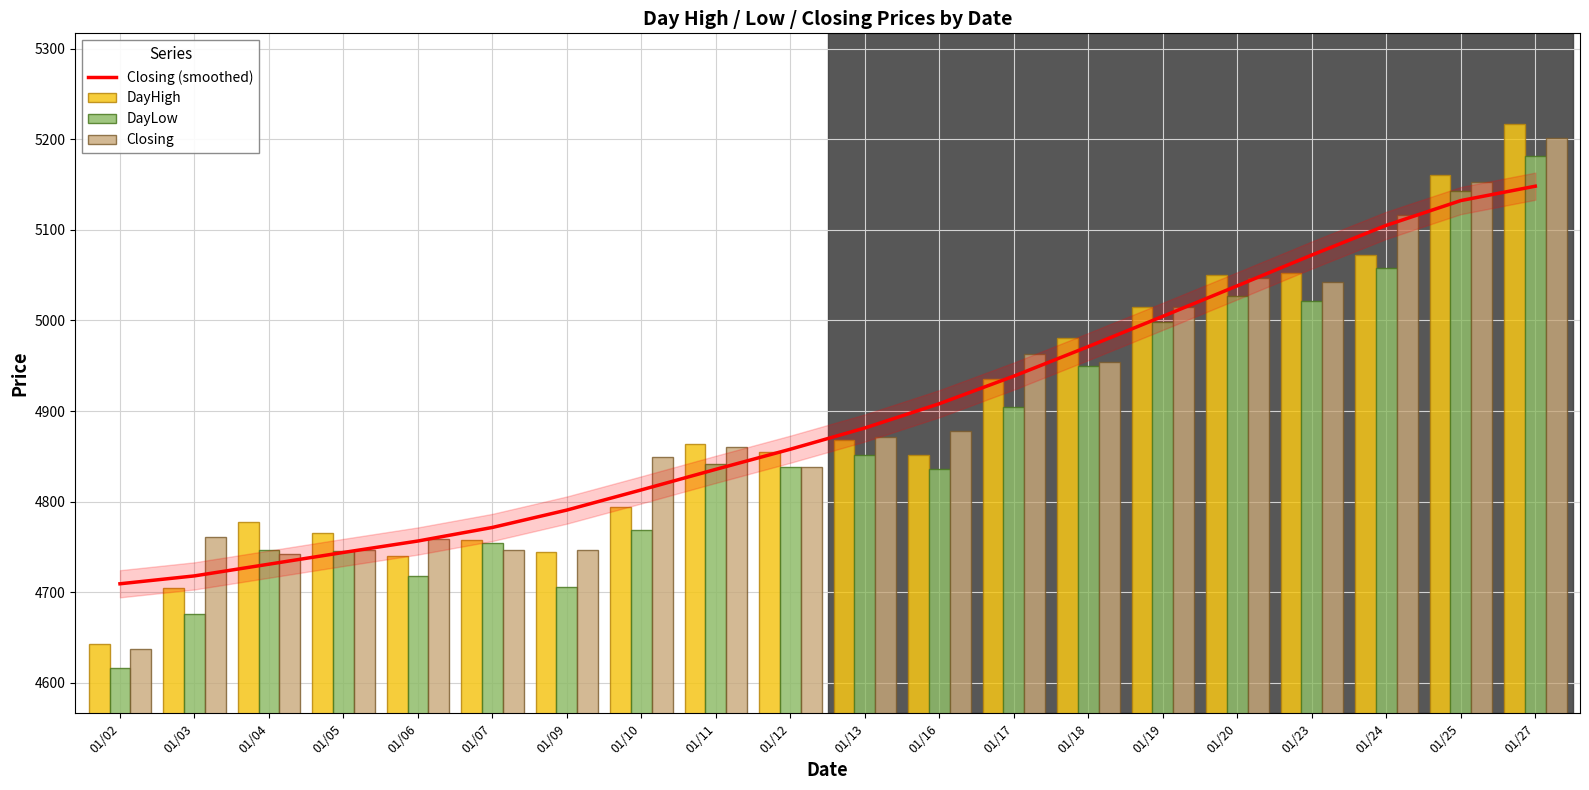

Is it true that DayLow equals 4838.0 at 01/12?

True